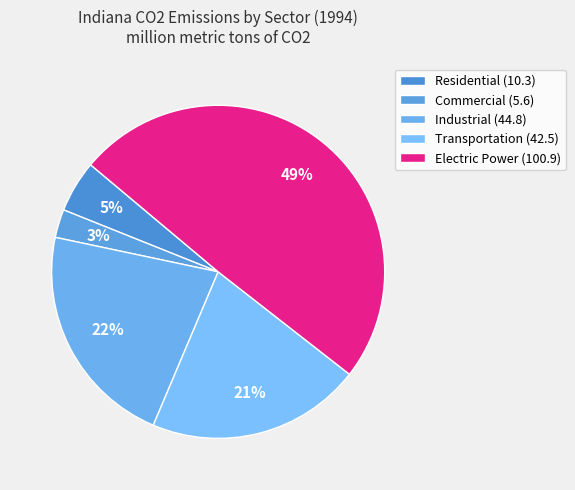

To the nearest percent, what percentage of the pie is Industrial?

22%